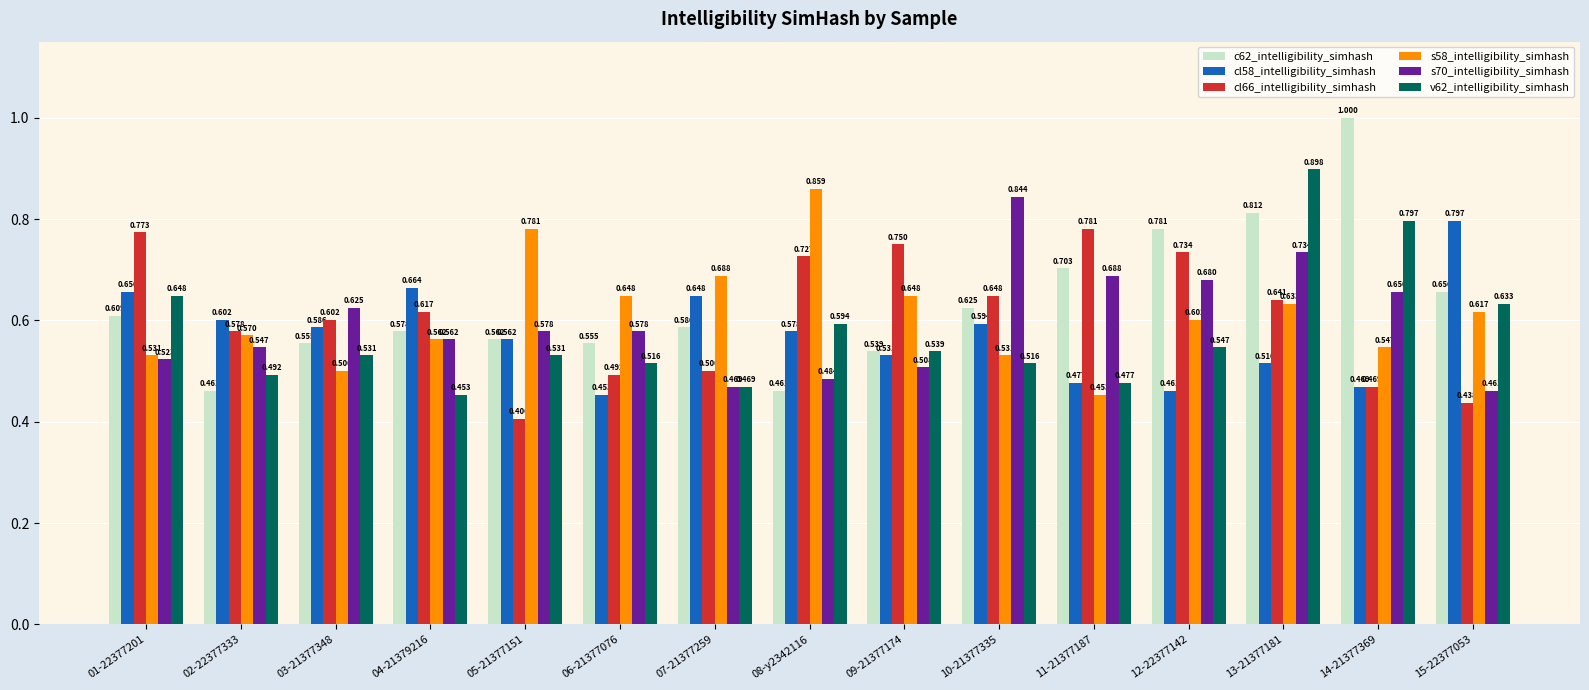

Is the value of s70_intelligibility_simhash at 07-21377259 greater than the value of cl66_intelligibility_simhash at 12-22377142?

No